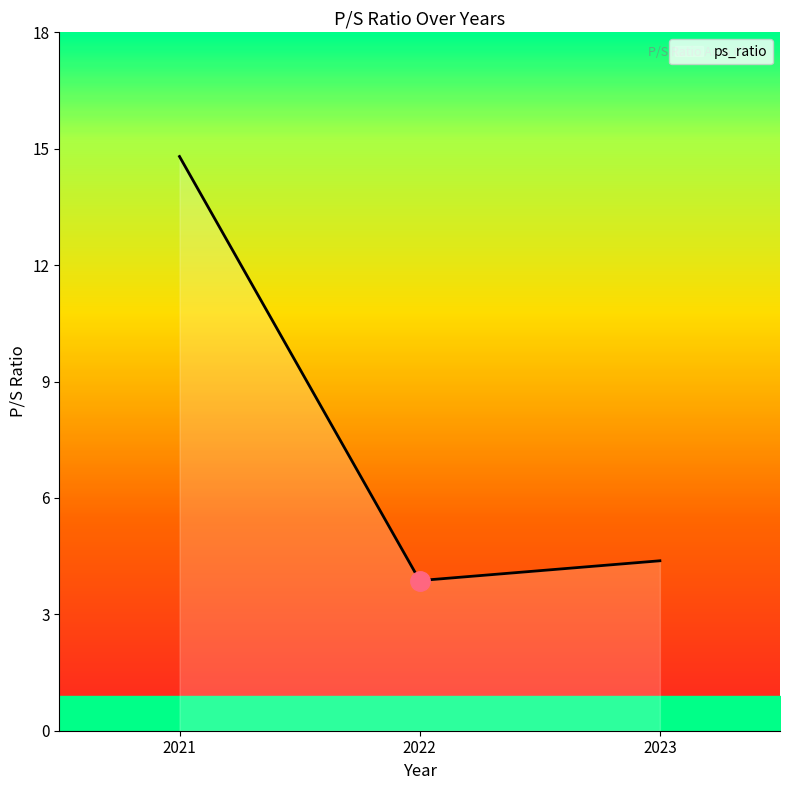

How many lines are shown in the chart?

1